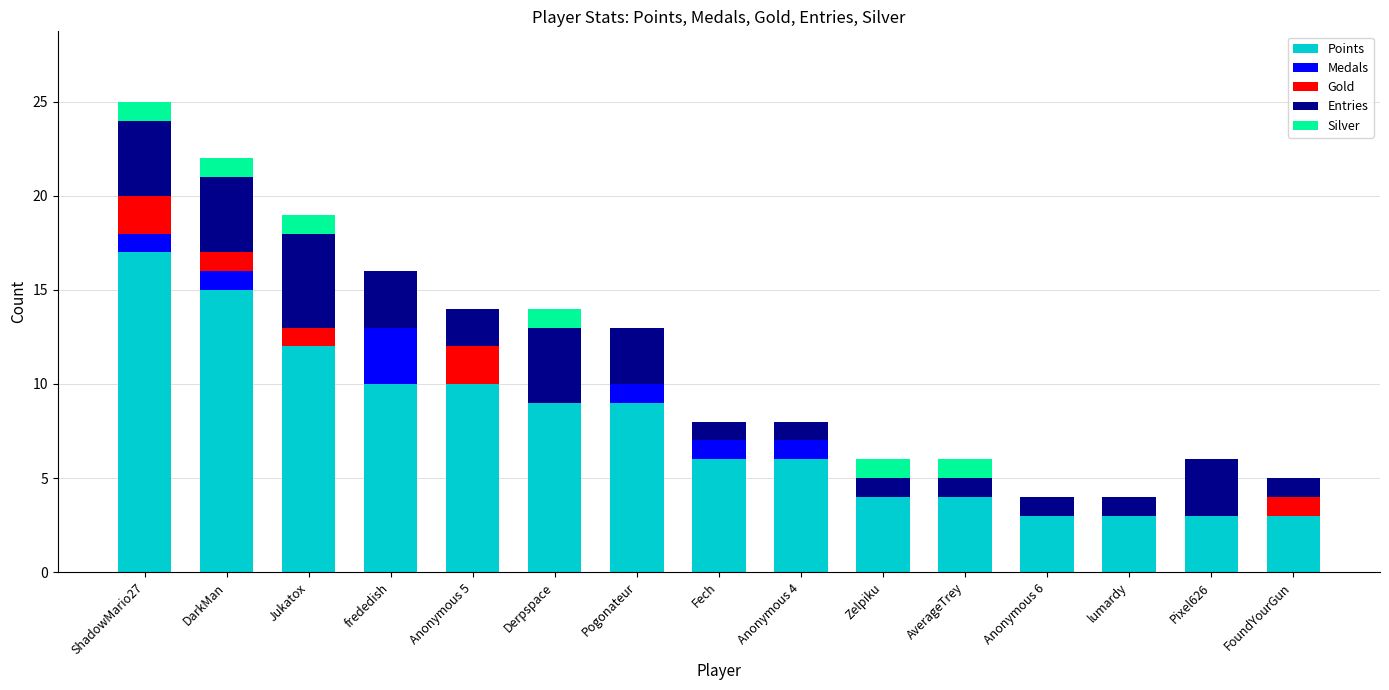

What are all the series names shown in the legend?

Points, Medals, Gold, Entries, Silver